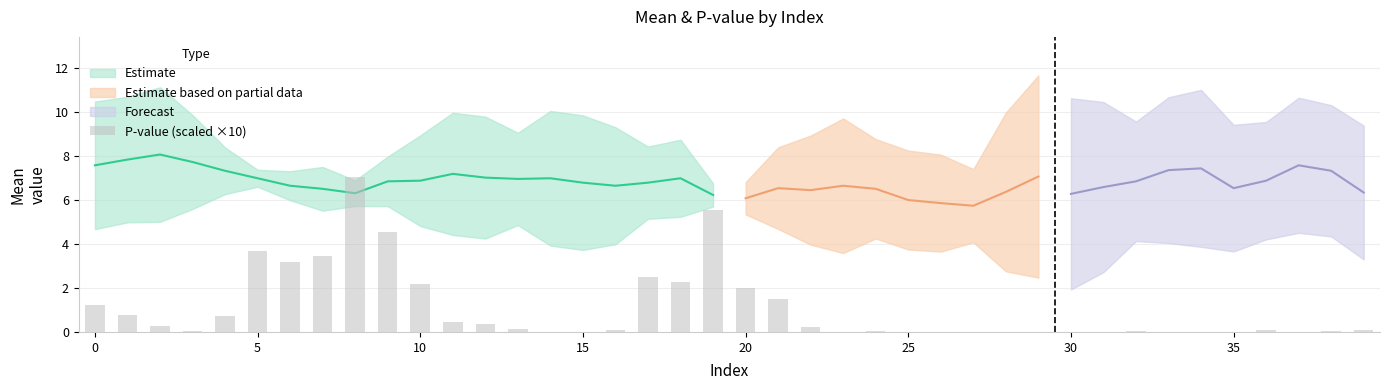

True or false: the data shows 2.6 at 21.

False